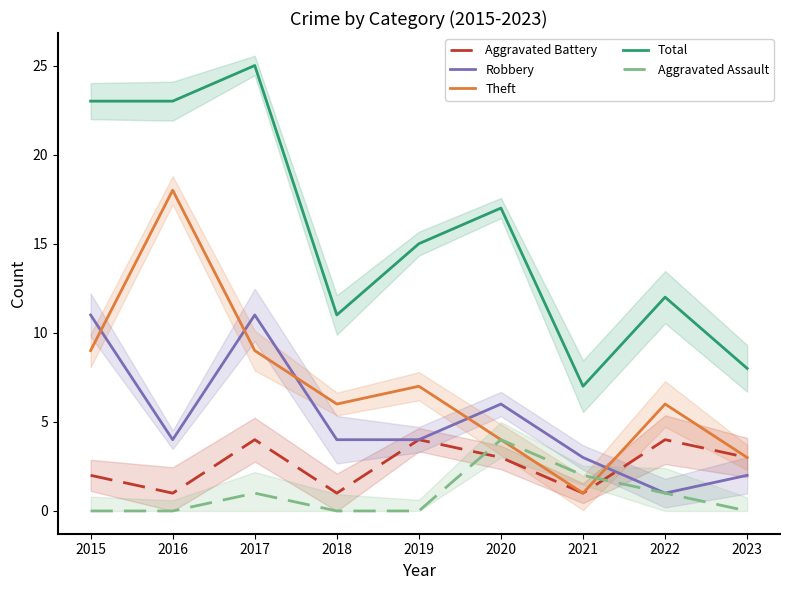

At which label does Total reach its minimum?

2021